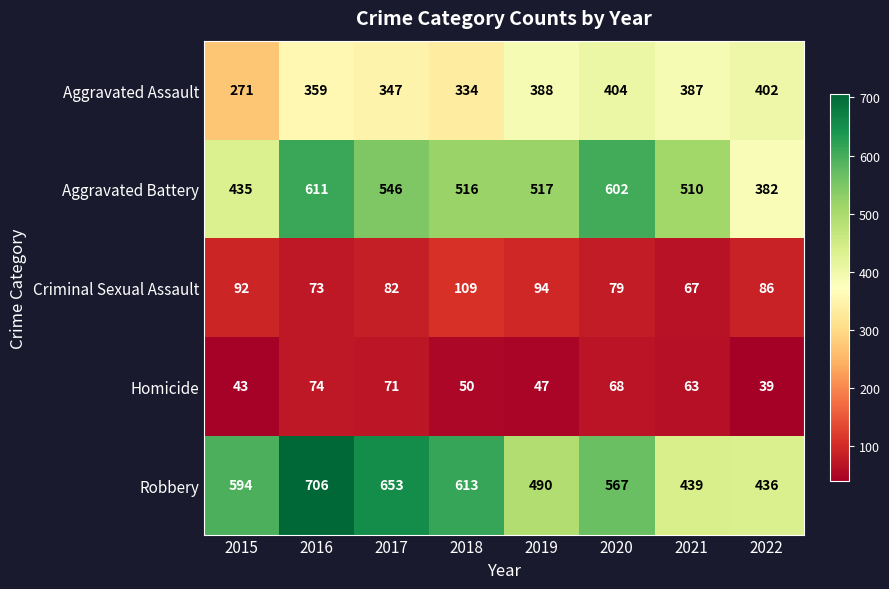

What is the sum of all Aggravated Assault values?

2892